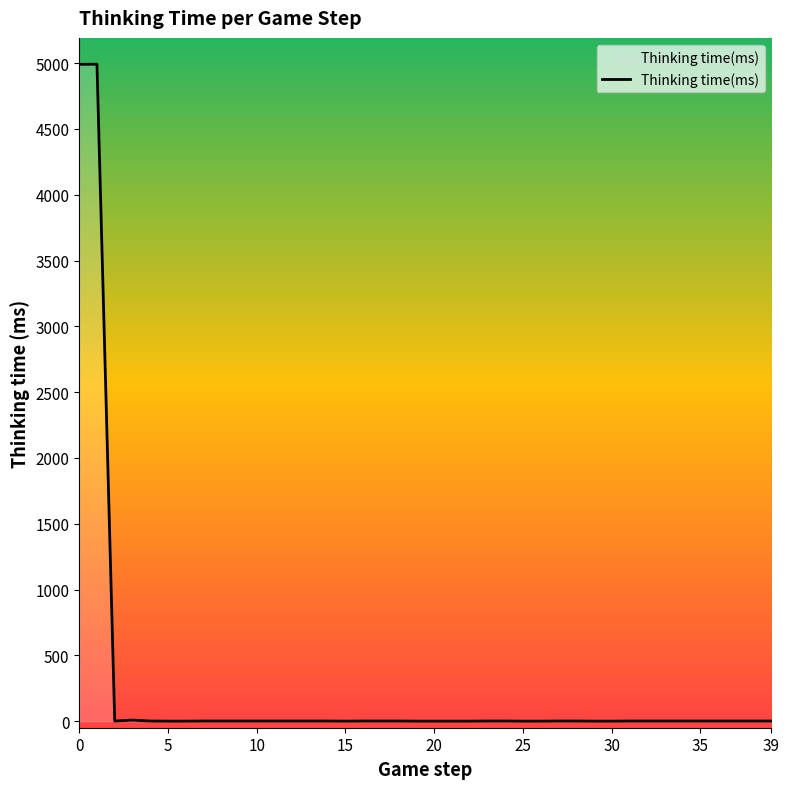

What is the difference between the maximum and minimum values?

4992